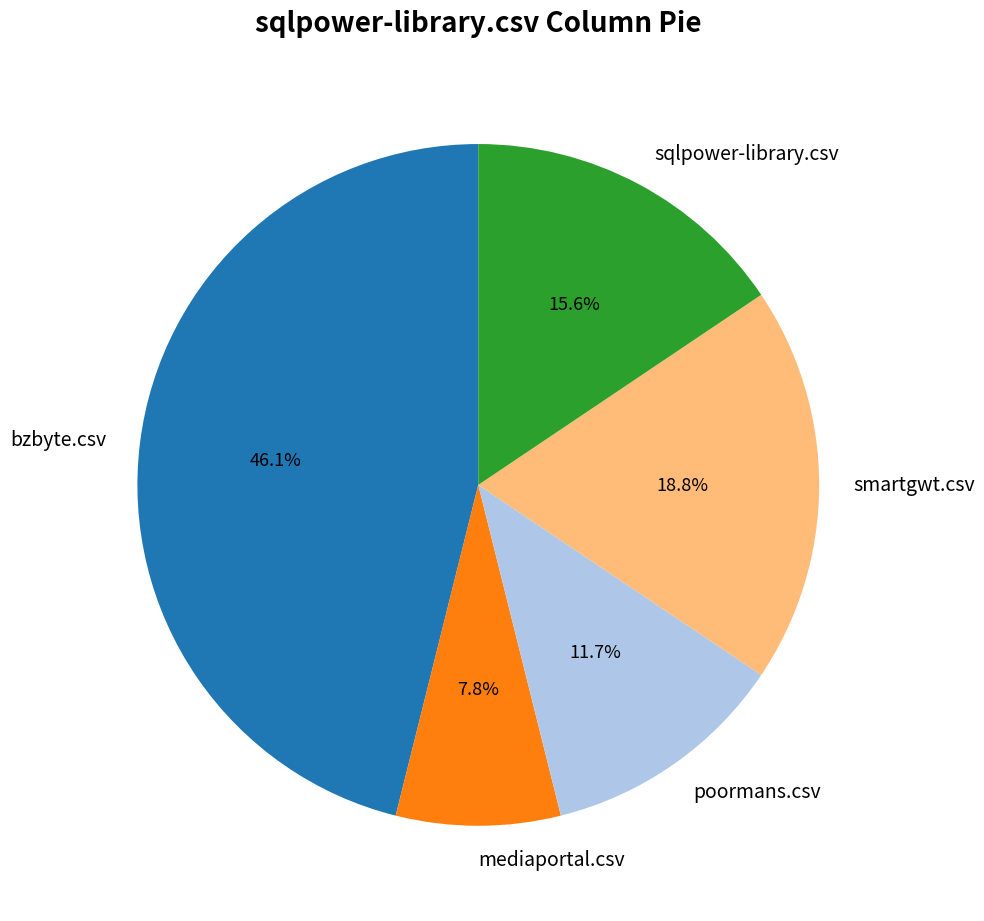

True or false: smartgwt.csv accounts for 19% of the total.

True